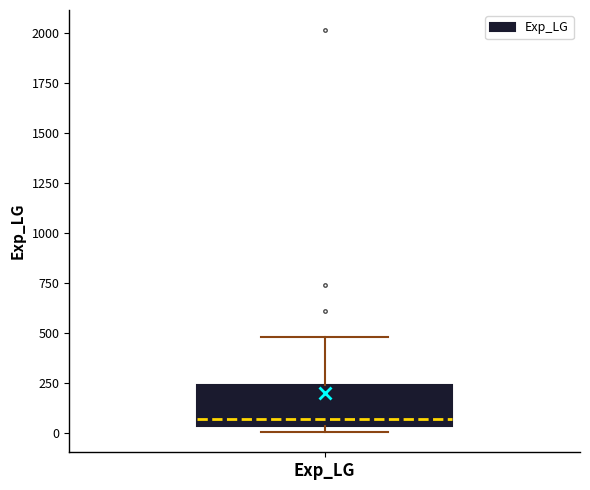

Read this box plot against the y-axis: the position of the median line, the range covered by the box, and the ends of both whiskers. The values are not printed on the chart, so give them approximately, as read against the axis.

median 50 (just above the box's lower edge), box 50 to 250, whiskers 0 to 500